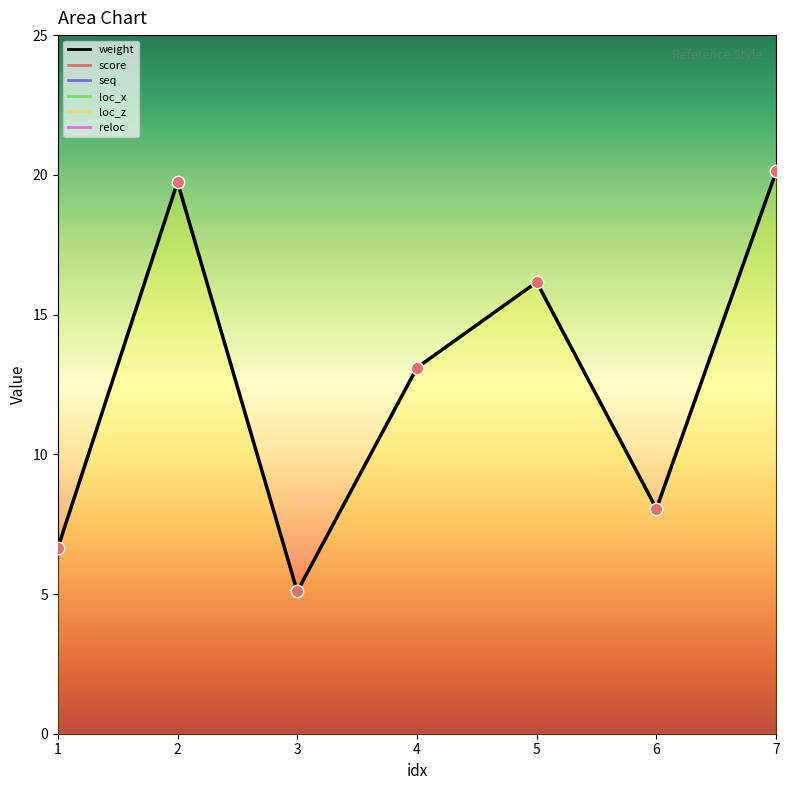

What are all the series names shown in the legend?

weight, score, seq, loc_x, loc_z, reloc